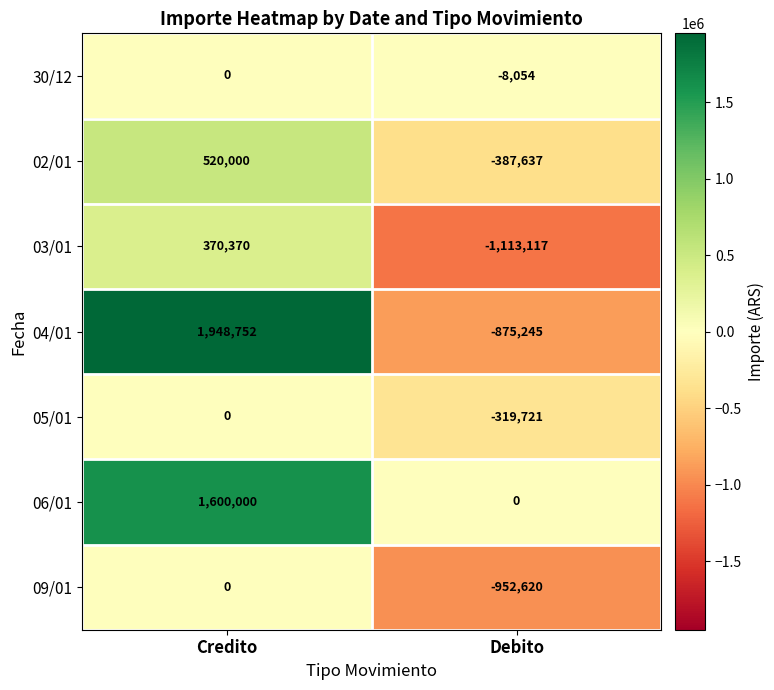

The value of 02/01 at Credito is 279030. True or false?

False